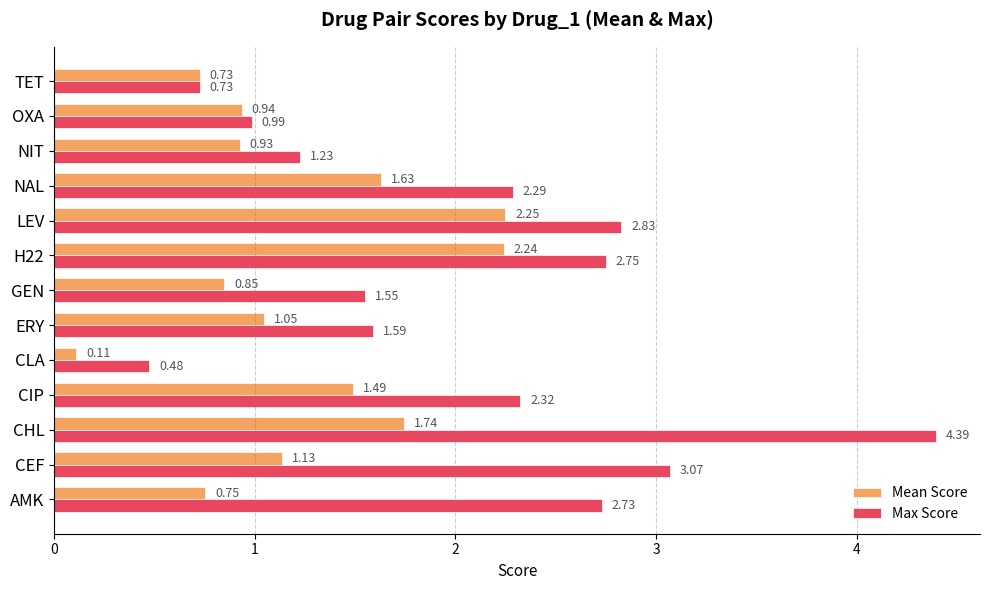

Which label corresponds to the largest value in the chart?

CHL